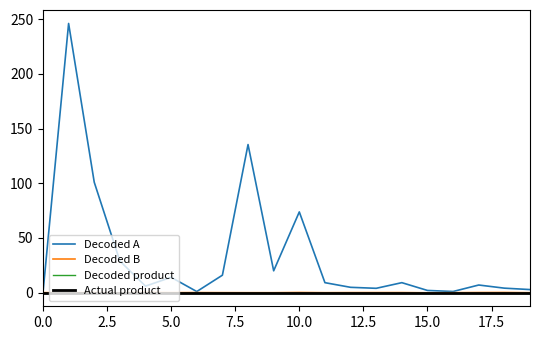

Does the chart display data point markers on the line(s)?

No